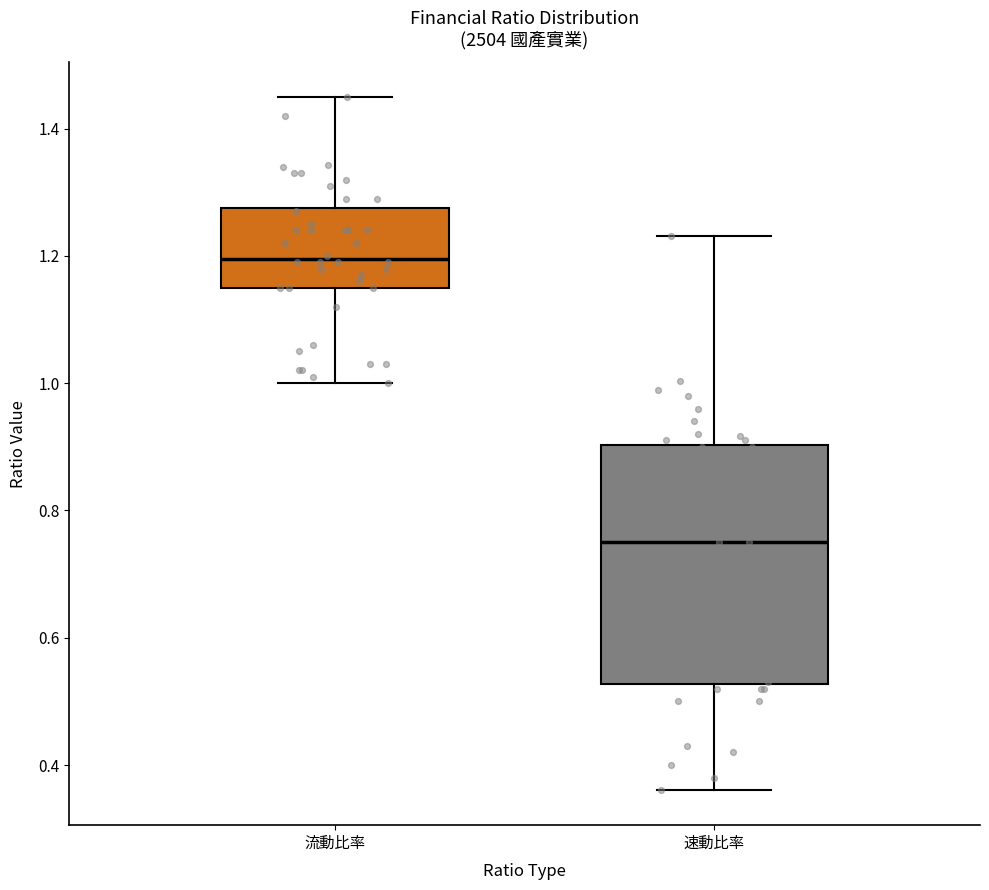

Where is the upper edge of the box for 流動比率 on the y-axis? The values are not printed on the chart, so give them approximately, as read against the axis.

1.28